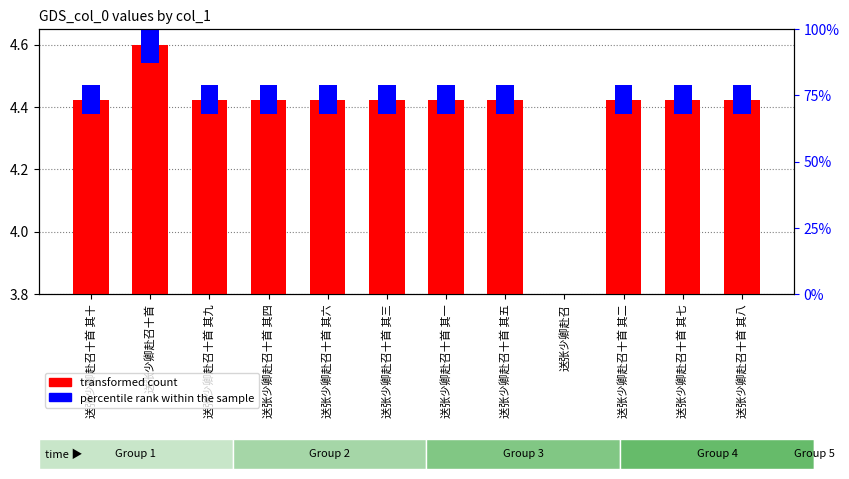

Between 送张少卿赴召十首 其四 and 送张少卿赴召十首 其八, which series saw the biggest shift?

transformed count